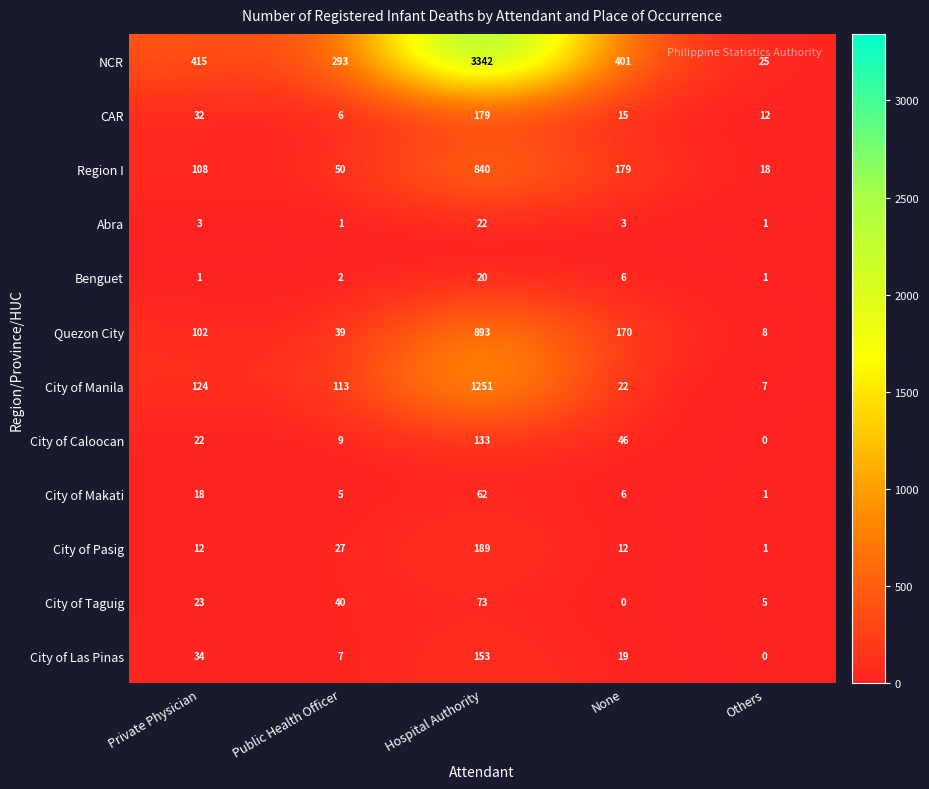

Where does the CAR series first go above 15?

Private Physician